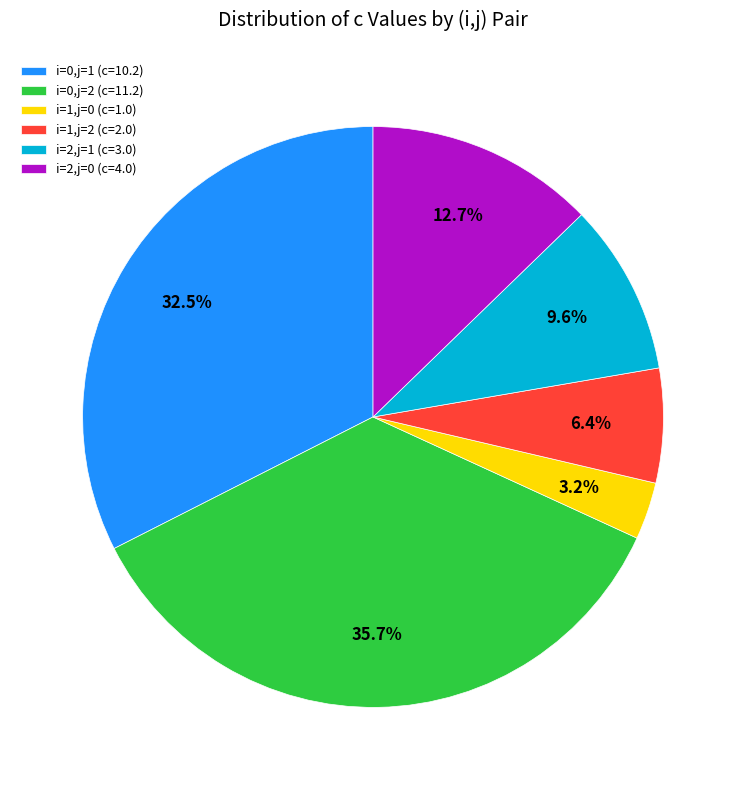

Count the number of slices in the pie.

6